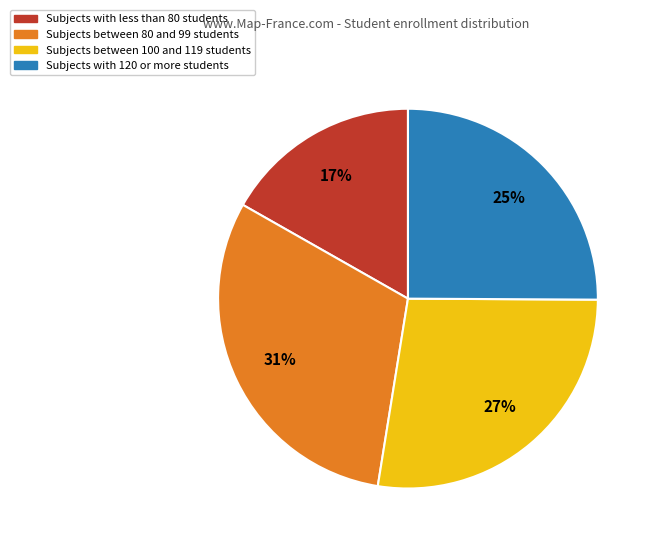

To the nearest percent, what is the average slice percentage?

25%